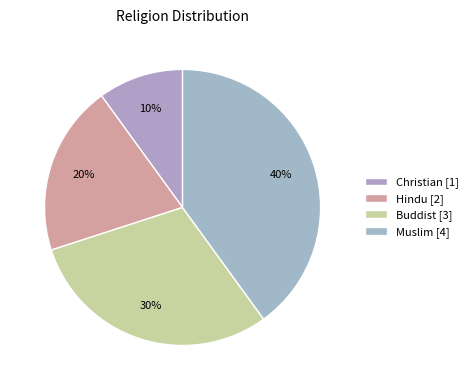

How many slices are in this pie chart?

4